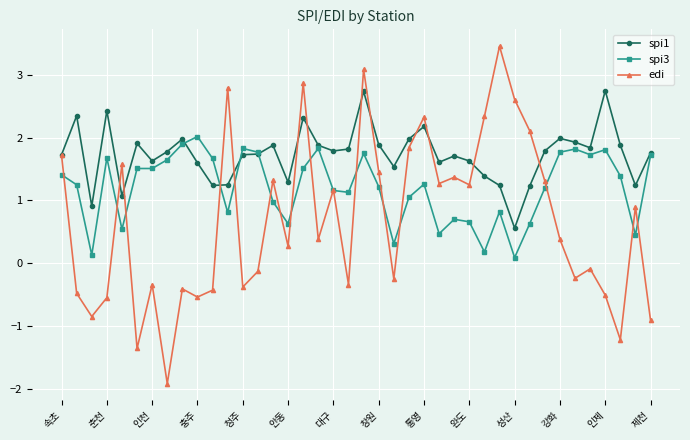

True or false: edi and spi3 cross at least once.

True